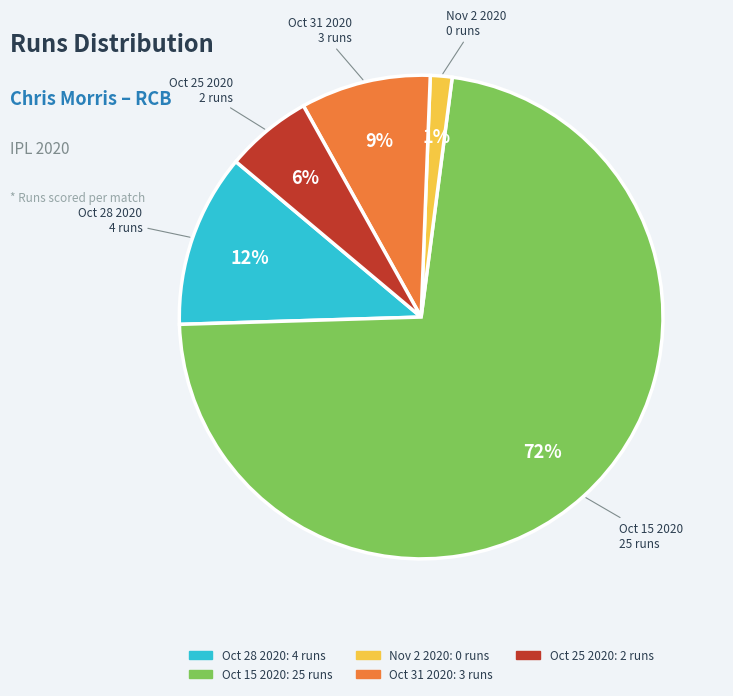

Do Oct 25 2020 and Oct 15 2020 together represent more than half of the pie?

Yes